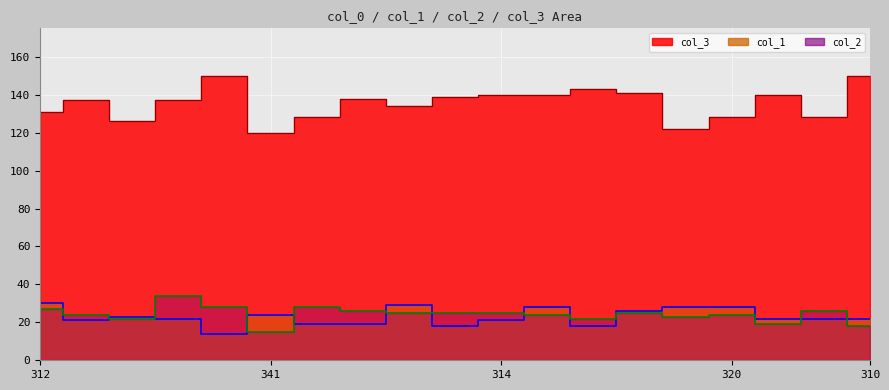

How many lines are shown in the chart?

3